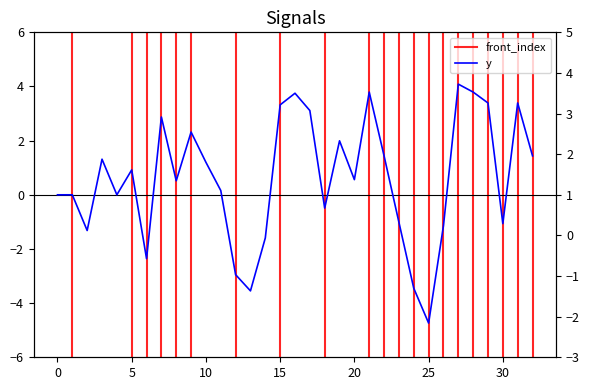

Is the value of z at 14 greater than the value of y at 3?

No